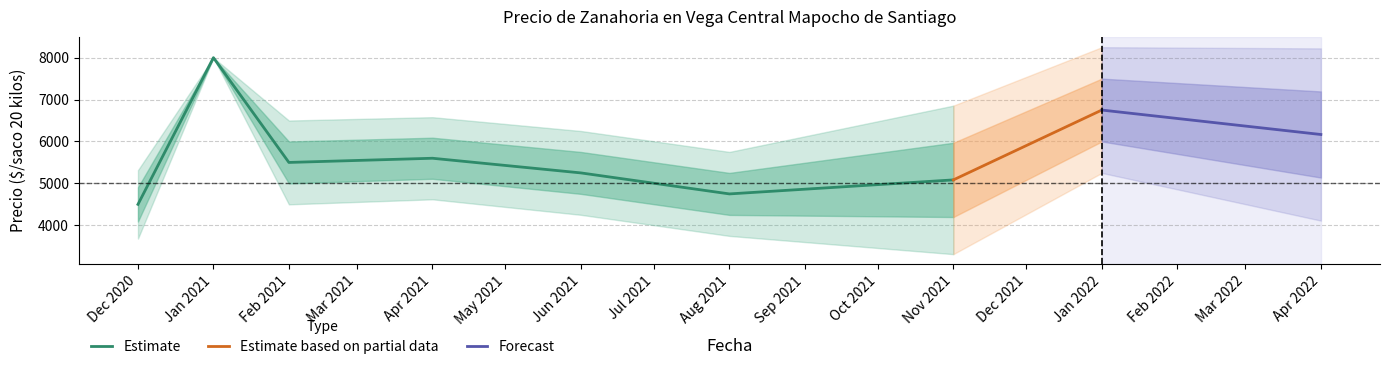

At which label does Estimate reach its peak?

Jan 2021